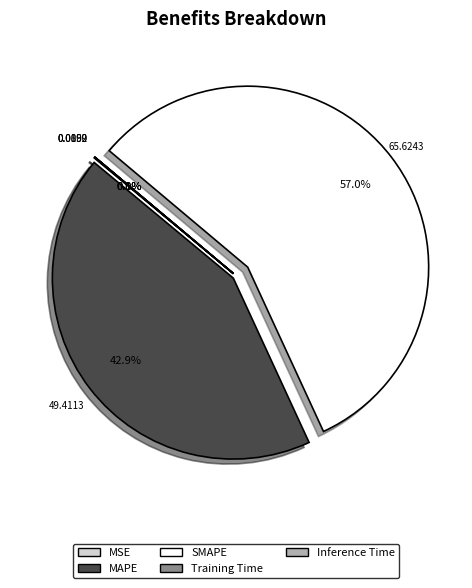

What is the majority slice?

SMAPE